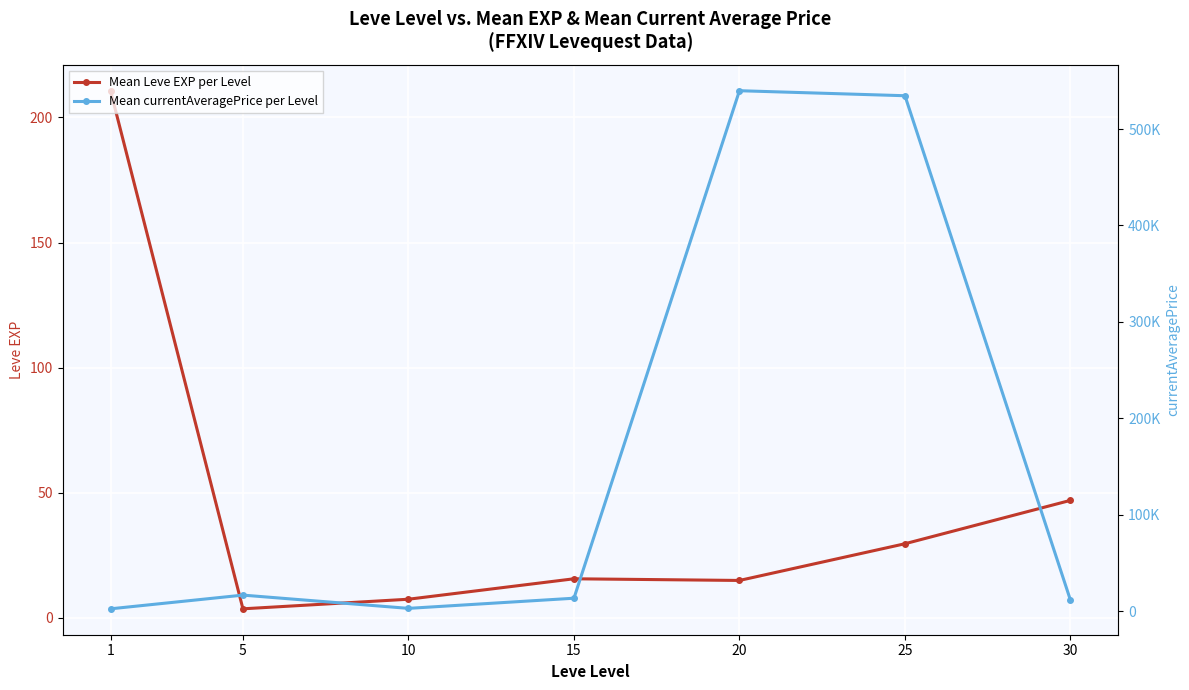

What is the difference between the second highest and minimum values in the Mean currentAveragePrice per Level series?

532254.5